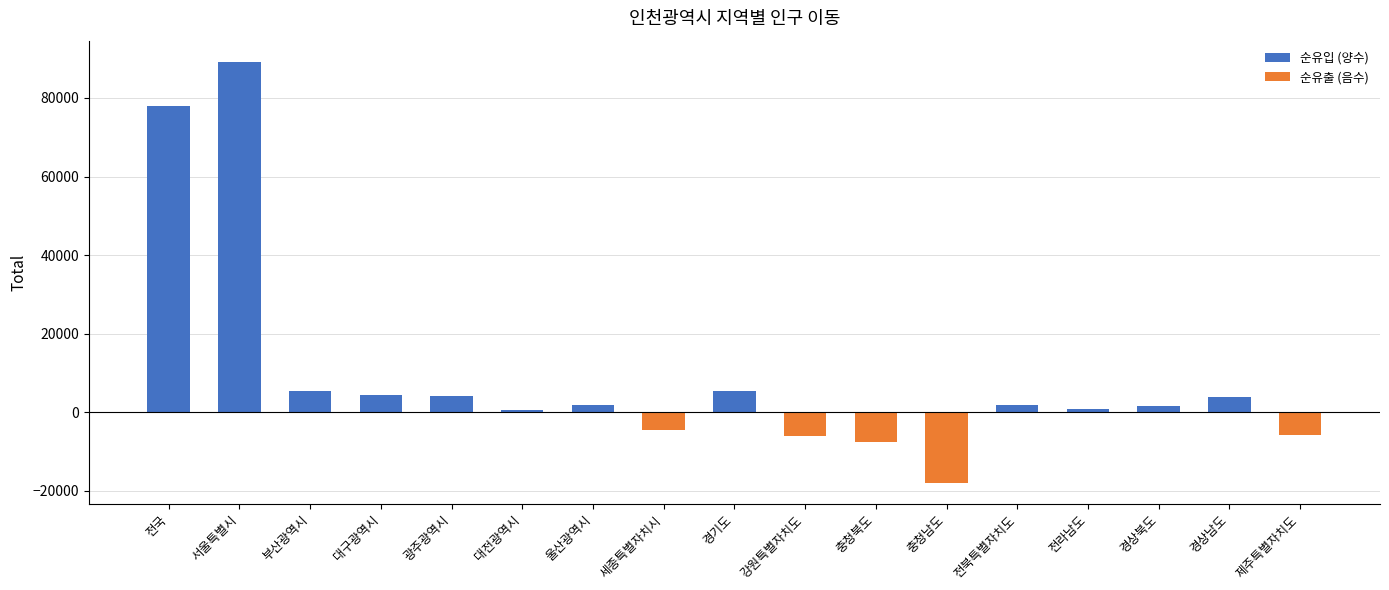

Rank the series by their average value, from lowest to highest.

순유출 (음수), 순유입 (양수)